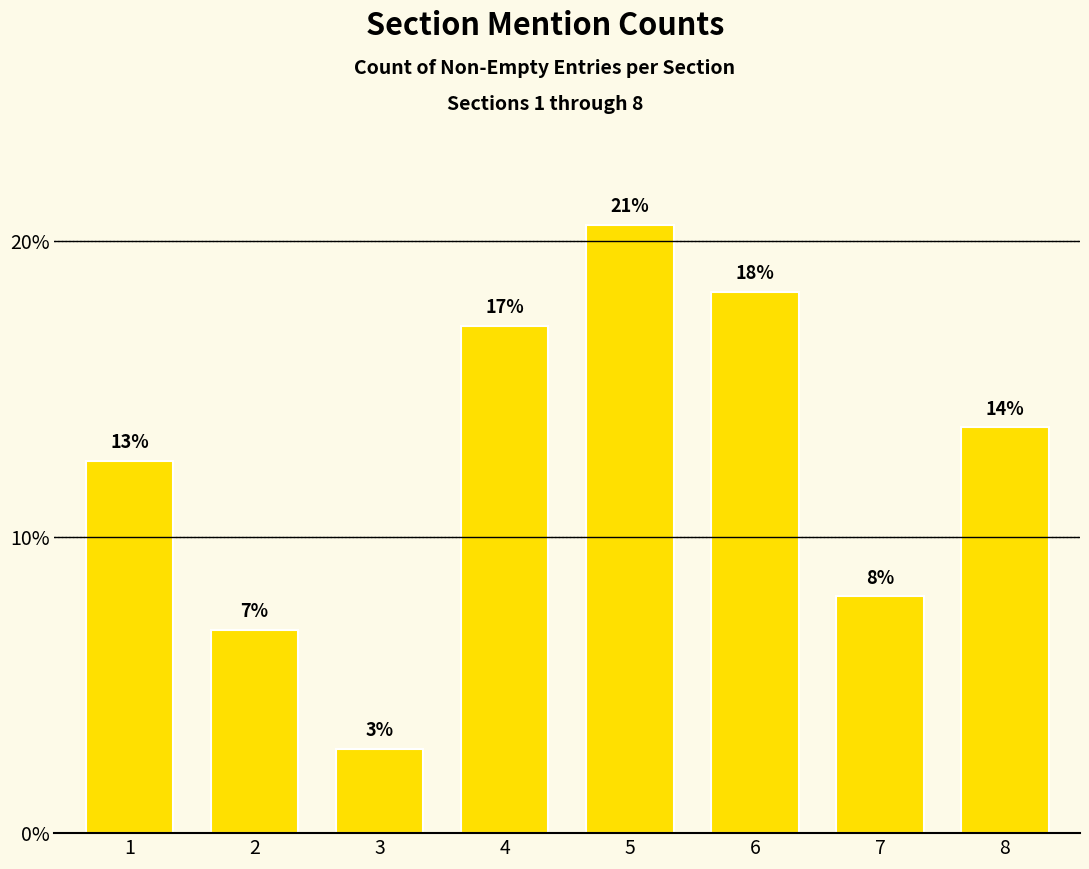

How many bars are there in total?

8